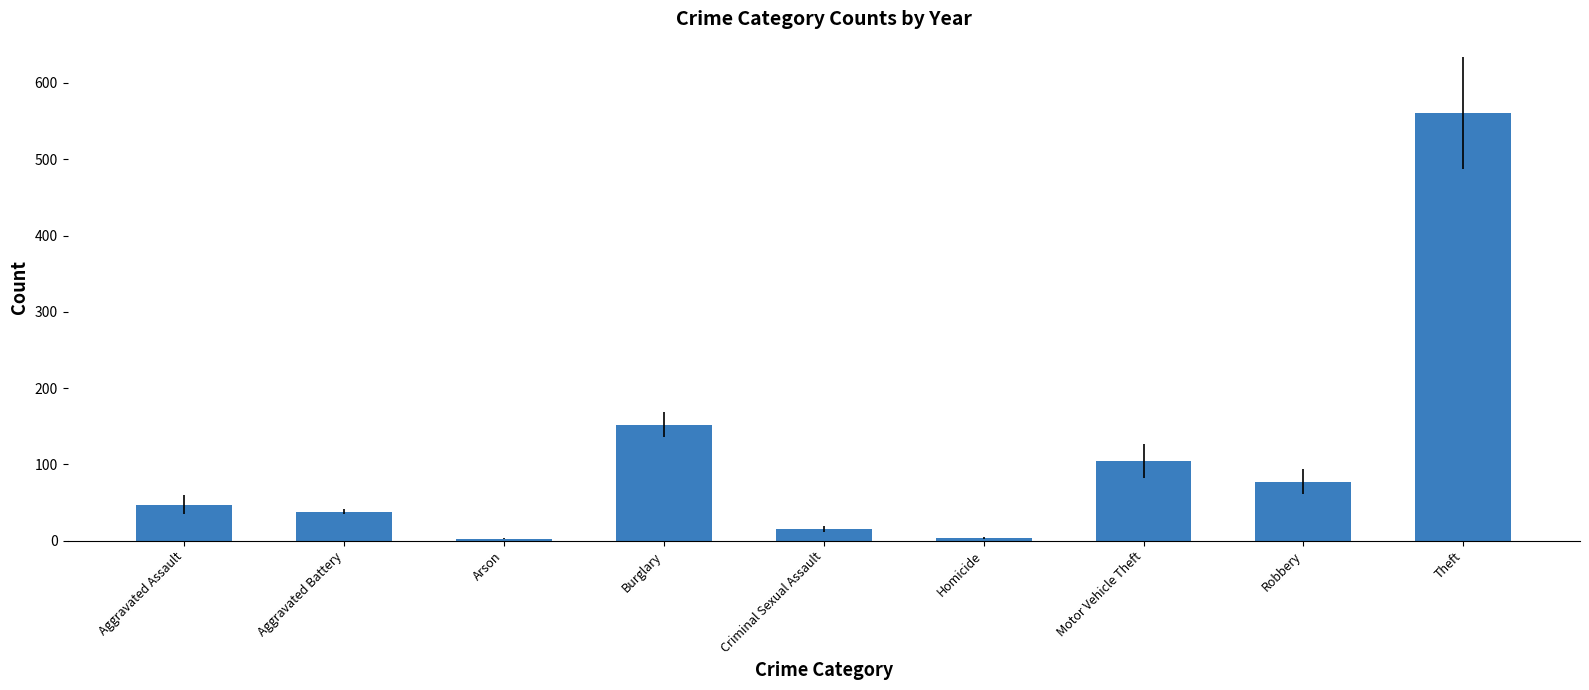

What is the sum of all values?

1000.5